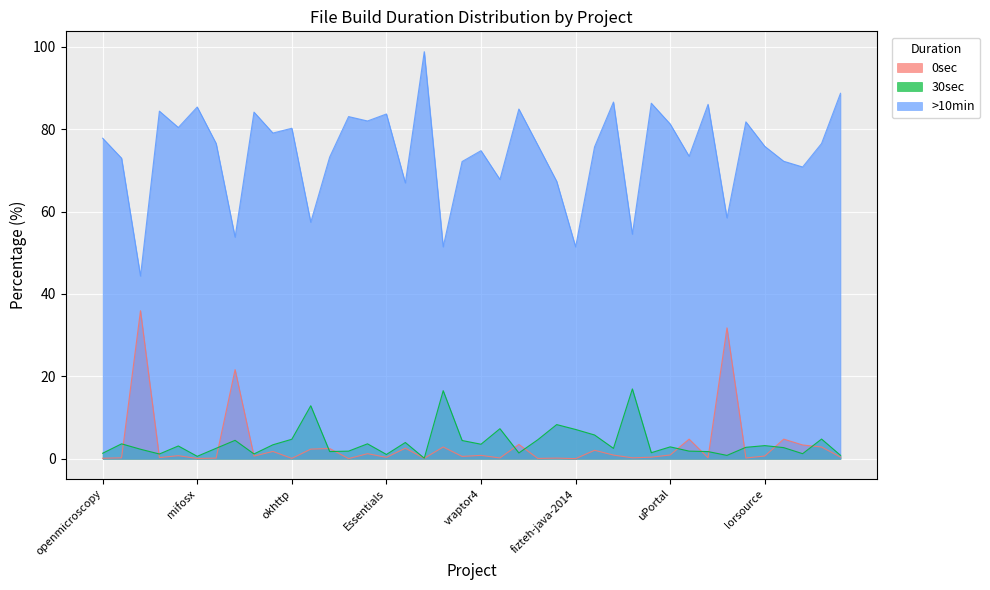

What is the value of the >10min point at the 33rd from the left?

86.0